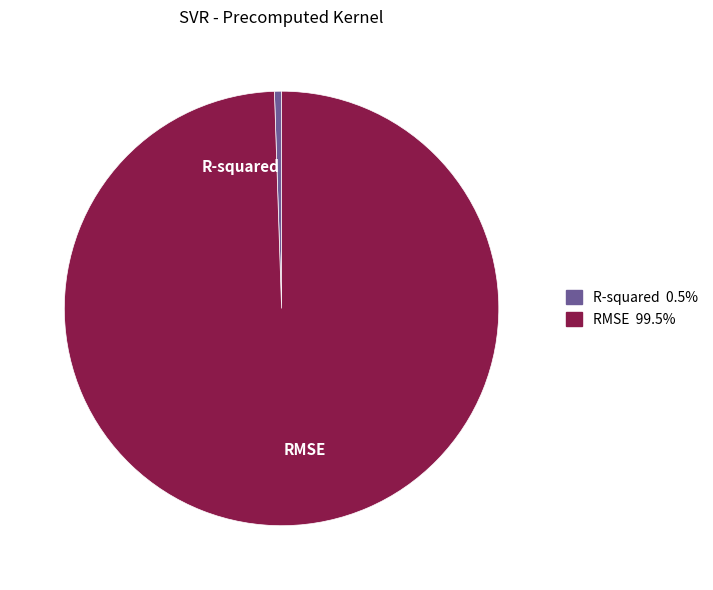

Between RMSE and R-squared, which is larger?

RMSE